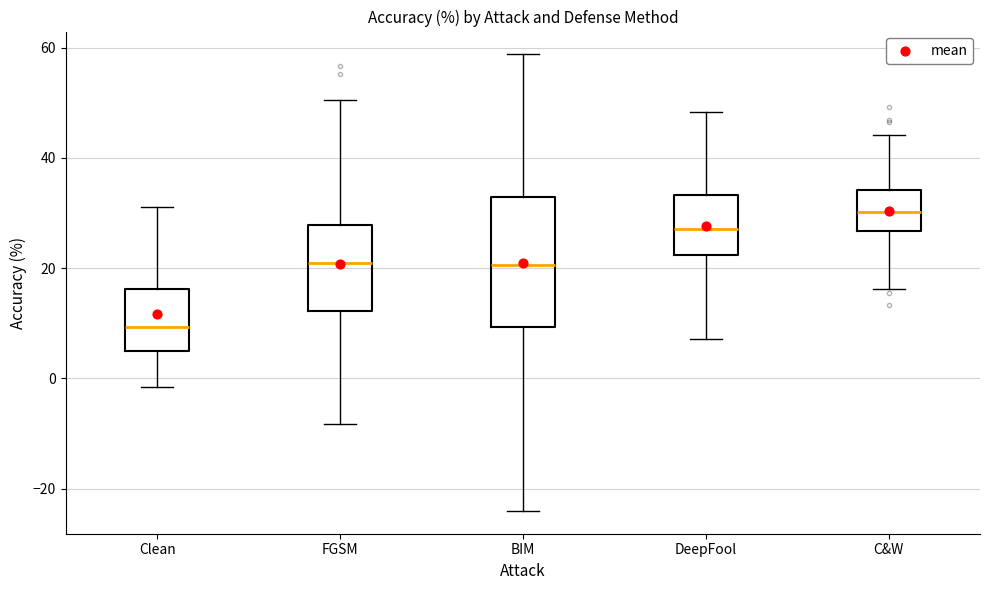

Reading left to right, read every box against the y-axis: the position of its median line, the range the box covers, and the ends of its whiskers. The values are not printed on the chart, so give them approximately, as read against the axis.

Clean: median 10, box 4 to 16, whiskers -2 to 32
FGSM: median 20, box 12 to 28, whiskers -8 to 50
BIM: median 20, box 10 to 32, whiskers -24 to 58
DeepFool: median 28, box 22 to 34, whiskers 8 to 48
C&W: median 30, box 26 to 34, whiskers 16 to 44